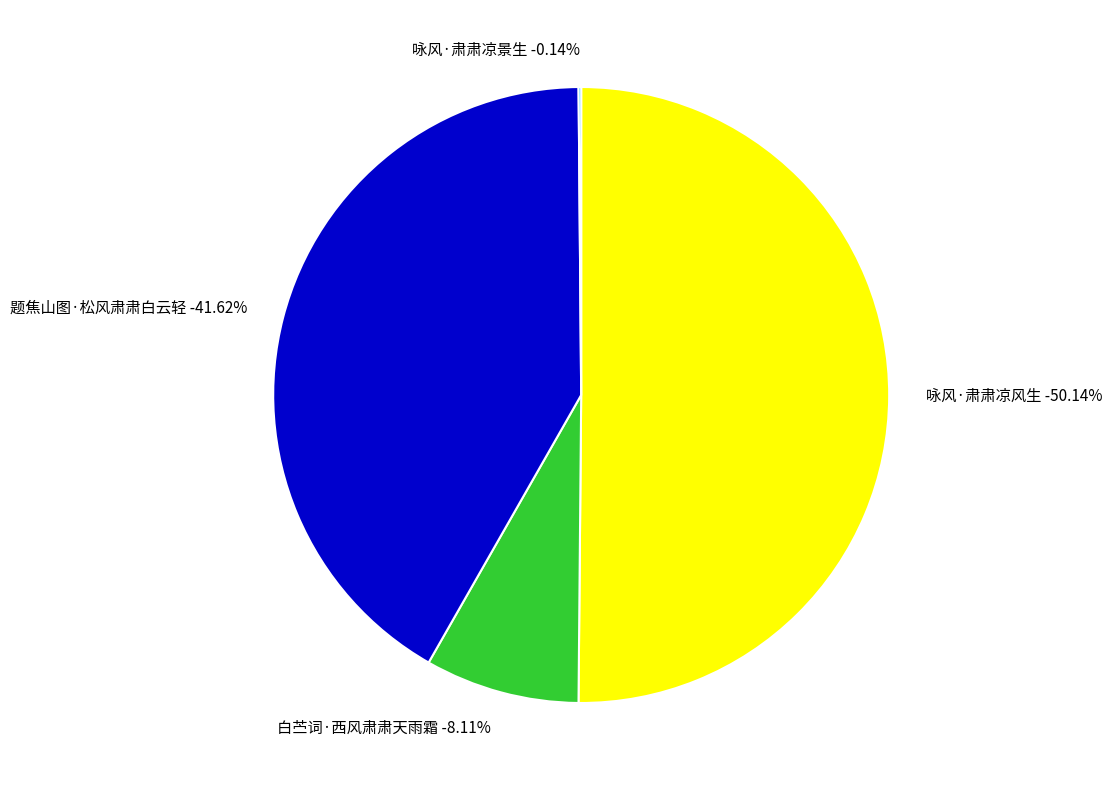

What is the smallest slice in the pie chart?

咏风·肃肃凉景生